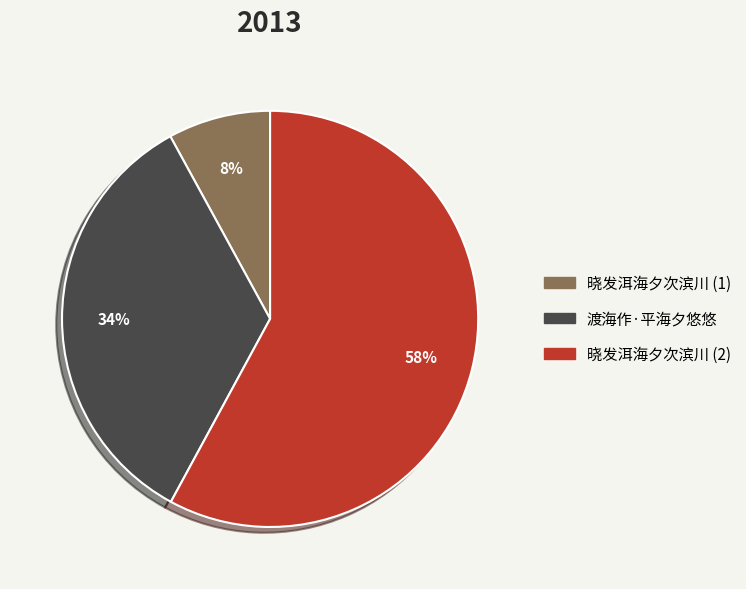

Is there a majority slice in this chart?

Yes